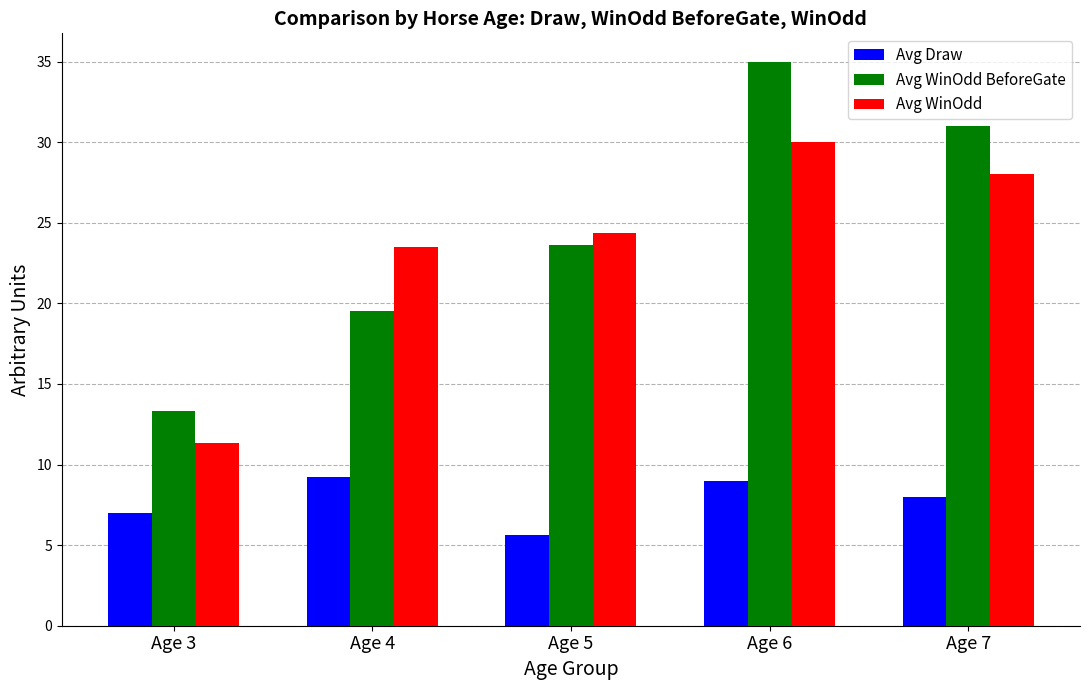

Where is Avg WinOdd nearest to the value 20?

Age 4